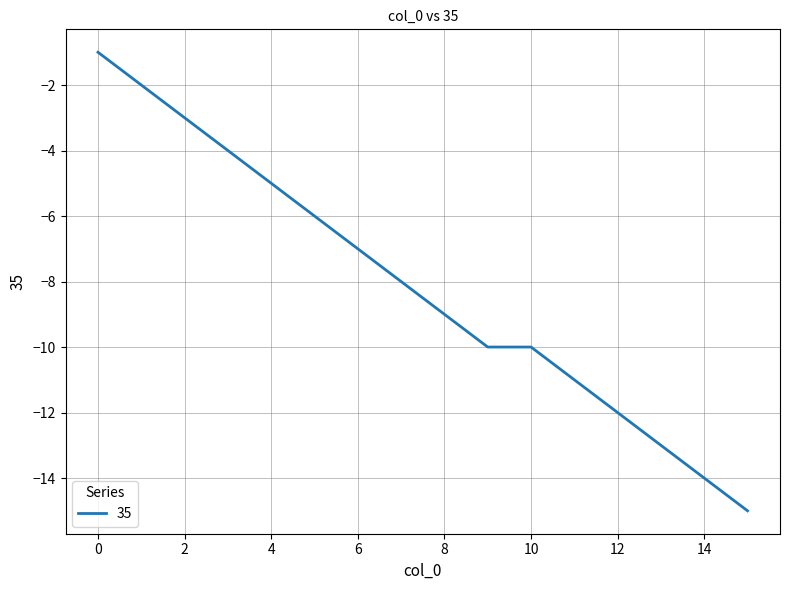

What is the difference between the maximum and minimum values?

14